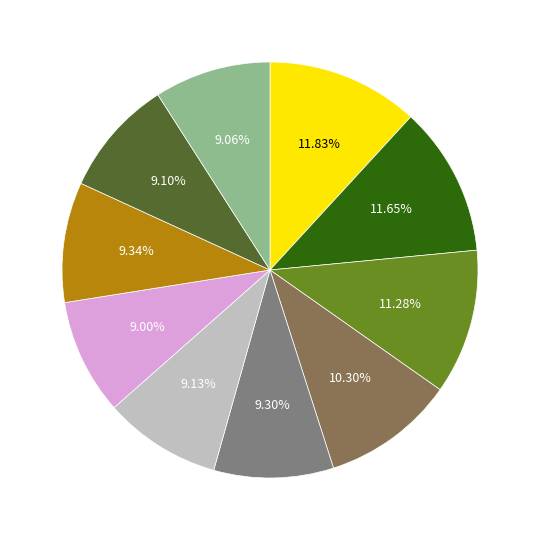

Does any single category account for the majority?

No